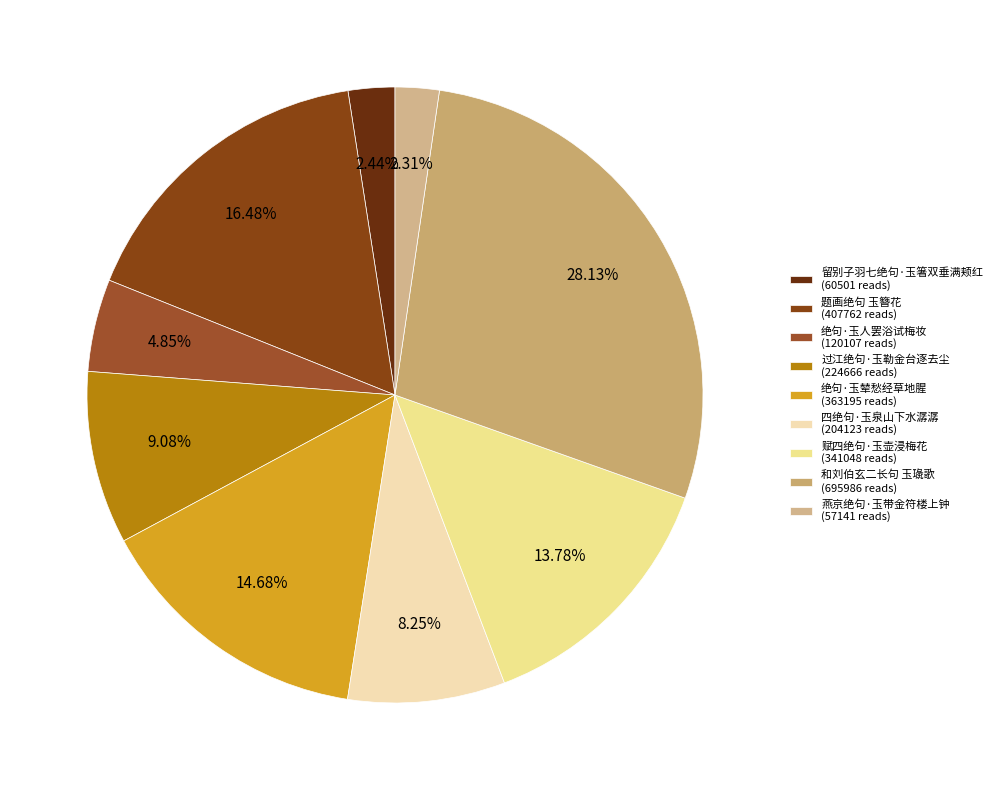

To the nearest percent, what percentage of the pie is 绝句·玉辇愁经草地腥?

15%